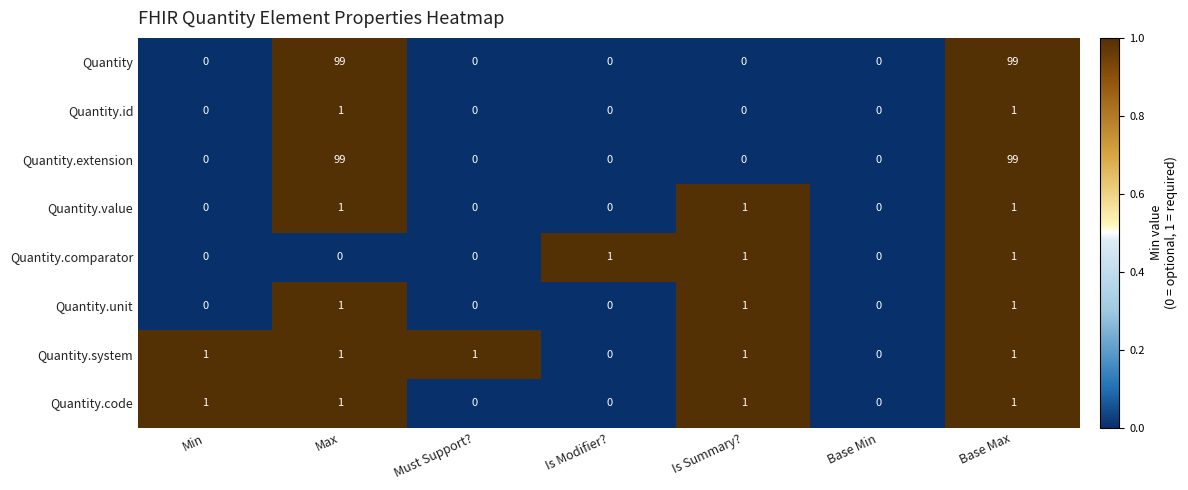

What is the difference between the maximum and minimum values in the Quantity.extension series?

99